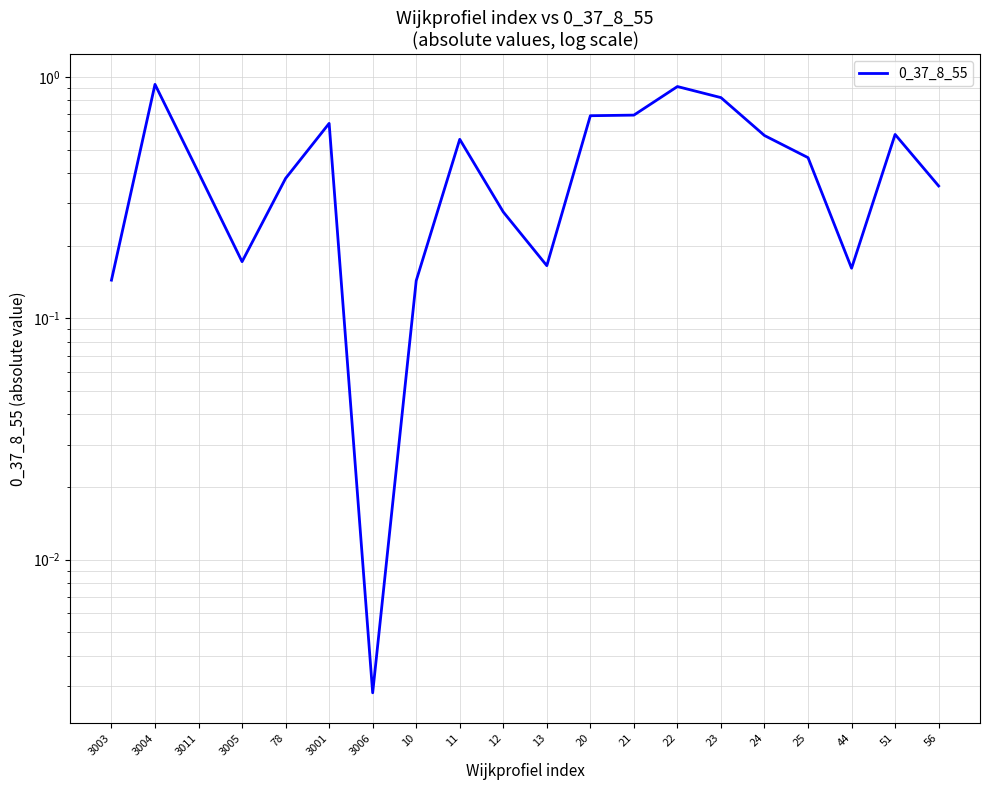

How many points are lower than both their immediate neighbors (excluding endpoints)?

4